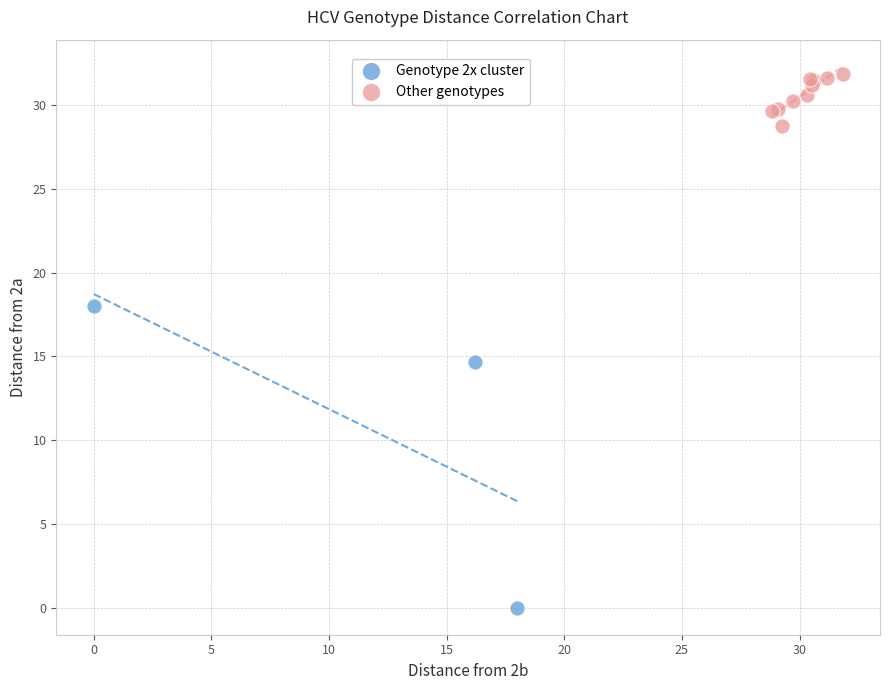

Which series has the widest spread of Y values?

Genotype 2x cluster